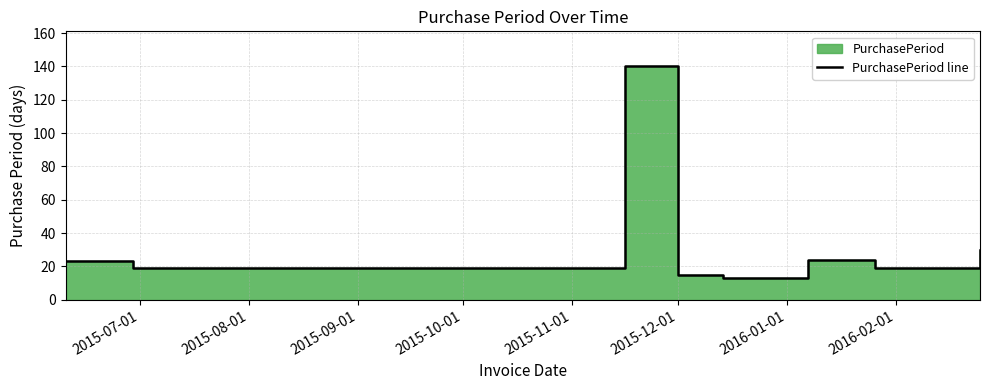

The chart shows a value of 232 at 2015-09-01. True or false?

False